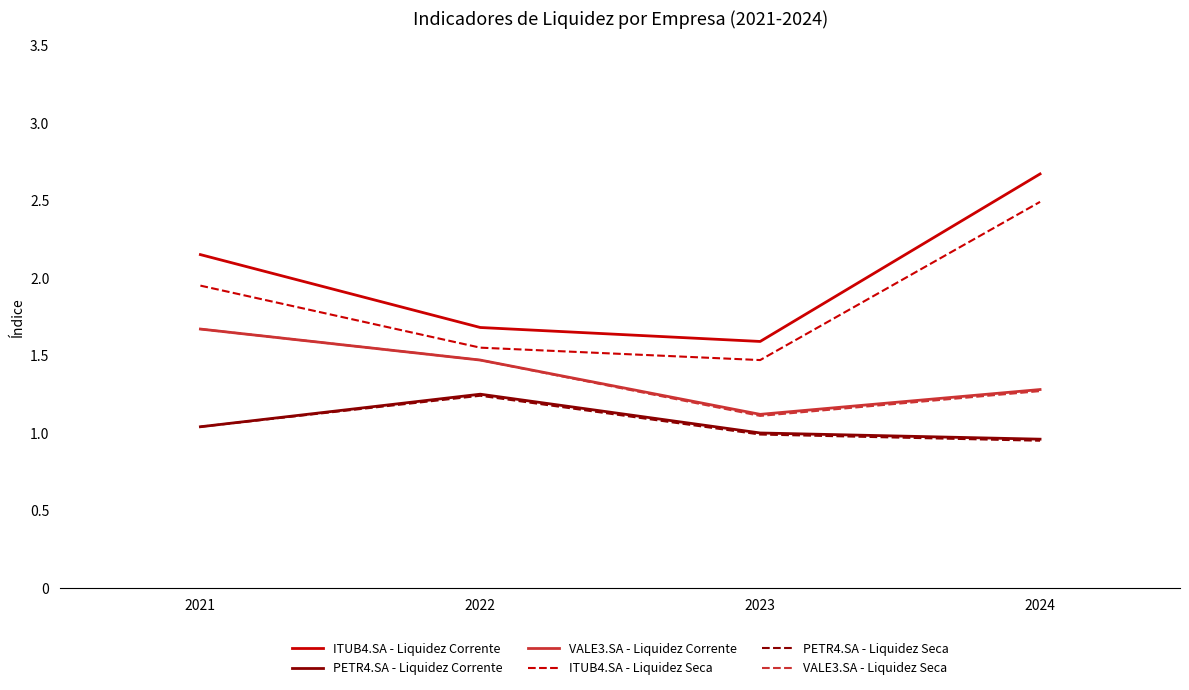

What is the highest value of the VALE3.SA - Liquidez Seca series?

1.7